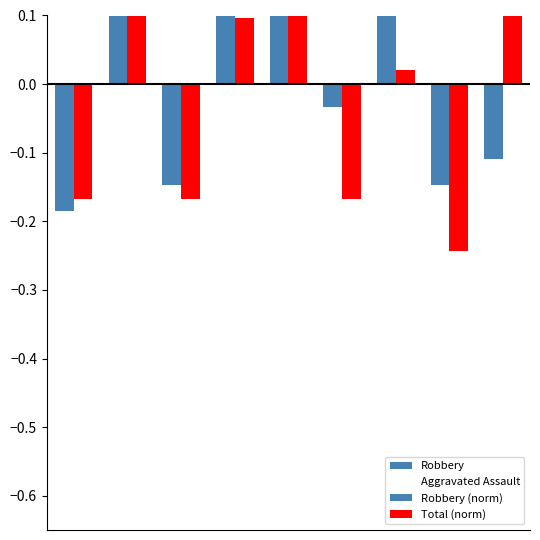

How many categories are shown in the chart?

9